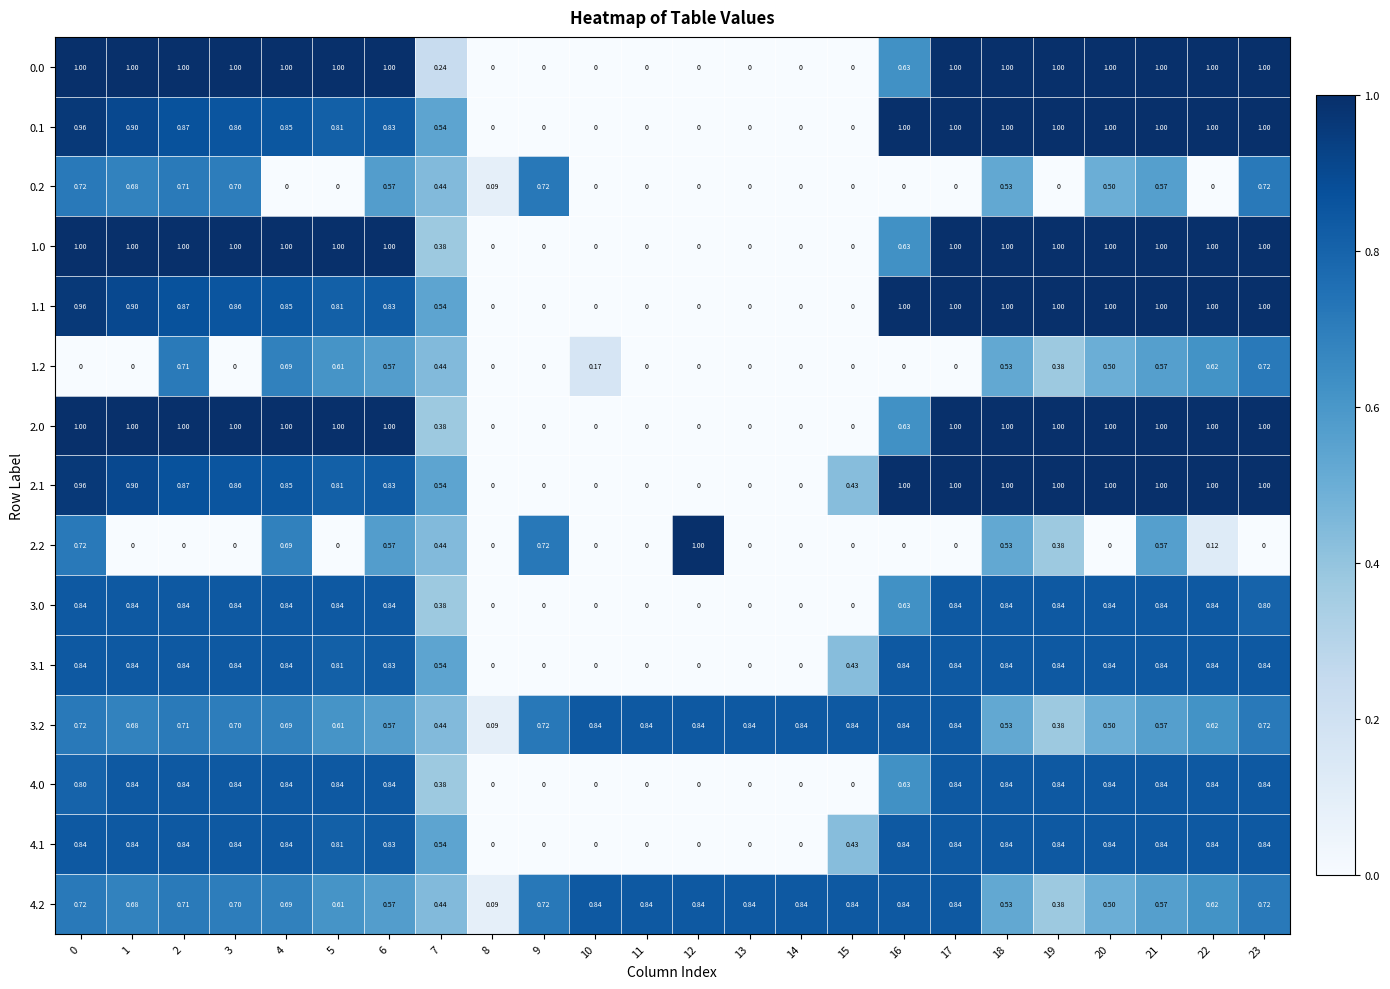

Is the value of 3.2 at 5 greater than the value of 0.0 at 9?

Yes